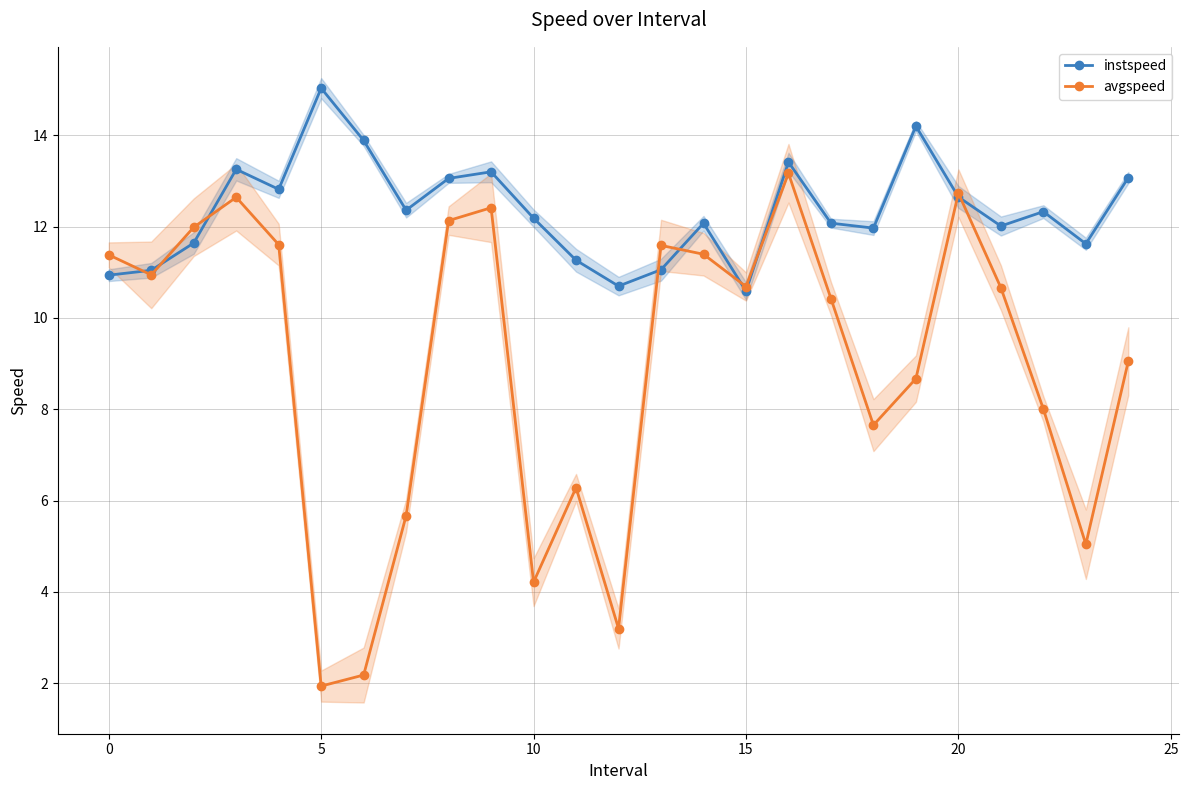

True or false: avgspeed and instspeed intersect in this chart.

True